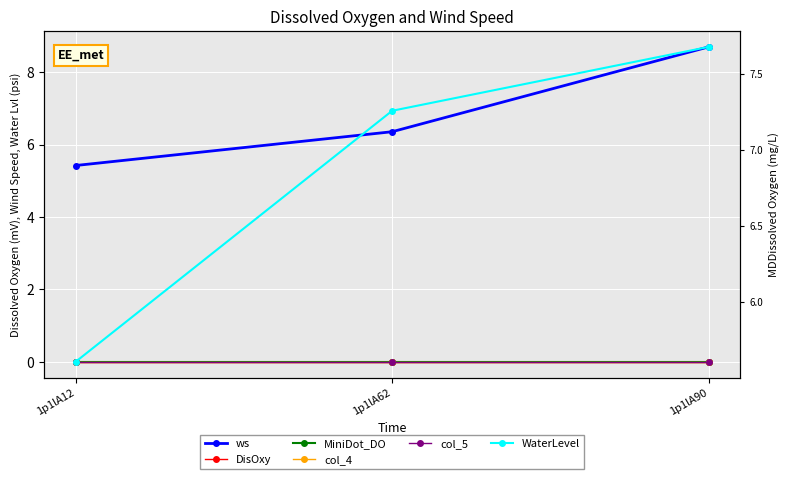

At which label is col_5 closest to 0?

1p1lA12